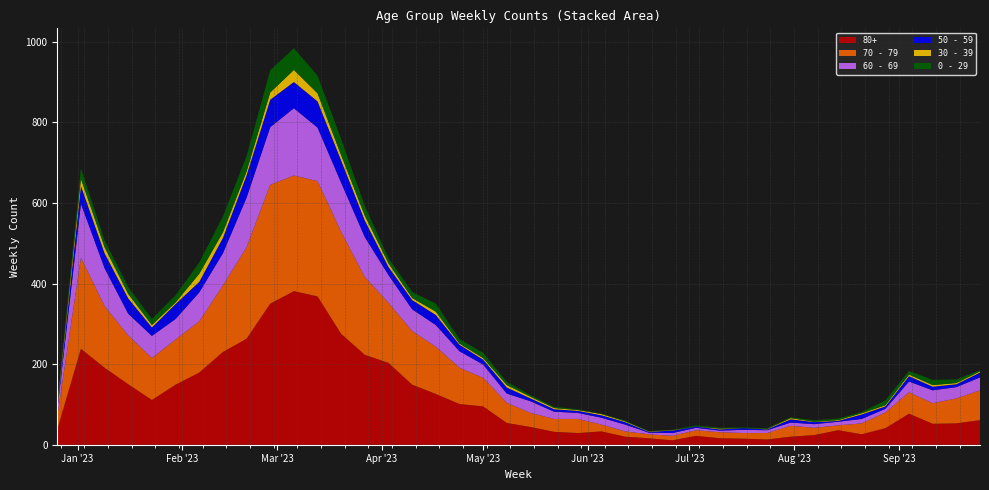

Reading left to right, extract all data points from this chart.

80+: 38	238	191	150	111	149	179	230	263	350	381	368	275	223	203	149	126	101	95	54	44	32	29	33	20	16	11	22	16	15	13	20	24	36	26	41	77	52	53	61
70 - 79: 32	226	153	121	104	112	127	165	227	295	287	286	253	193	149	133	117	90	71	50	35	32	35	17	13	10	11	14	15	14	16	27	18	12	27	39	53	51	62	74
60 - 69: 16	134	94	54	55	51	72	80	123	143	167	133	122	99	69	54	54	41	33	23	29	18	15	17	17	4	7	6	4	8	7	8	9	9	11	9	27	32	28	32
50 - 59: 5	44	37	38	21	37	26	38	55	68	65	65	55	41	20	23	25	16	12	15	7	6	5	6	6	2	6	3	3	4	2	8	5	2	11	6	13	9	7	12
0 - 29: 4	26	17	17	15	18	28	39	38	55	54	44	40	24	13	15	20	11	13	8	4	3	2	1	2	1	1	3	2	2	2	2	4	4	3	12	9	13	9	3
30 - 39: 5	18	15	11	6	4	20	14	10	18	30	20	13	12	9	5	8	3	4	6	4	3	2	3	2	1	1	0	2	0	1	3	1	2	3	3	4	4	3	3